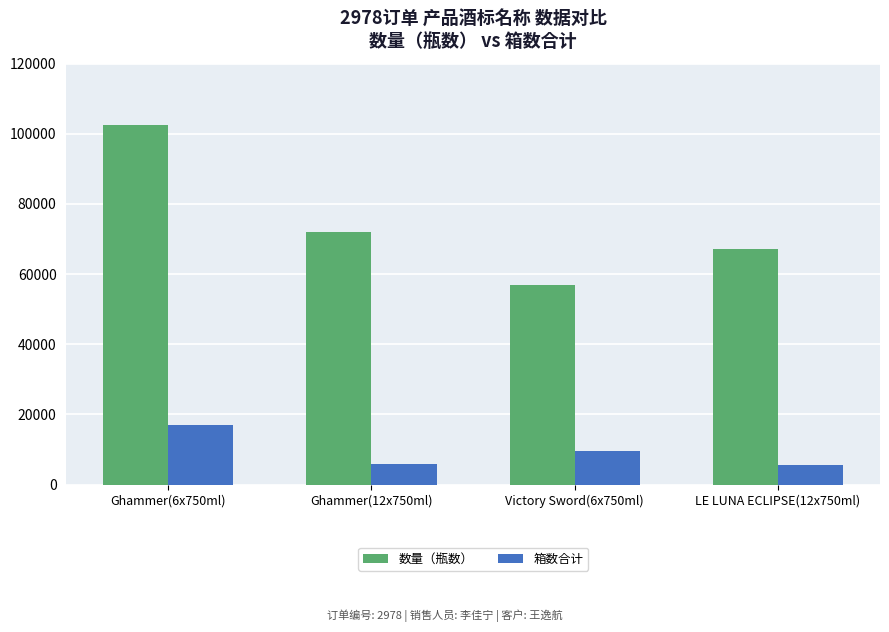

At which category does the chart reach its peak across all series?

Ghammer(6x750ml)